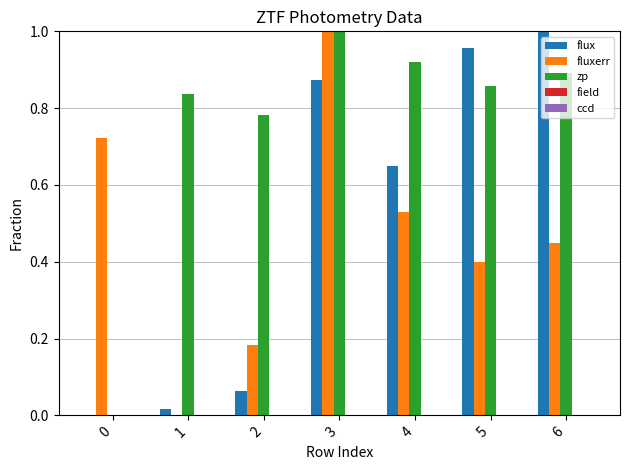

True or false: fluxerr has a value of 0.7 at 6.

False